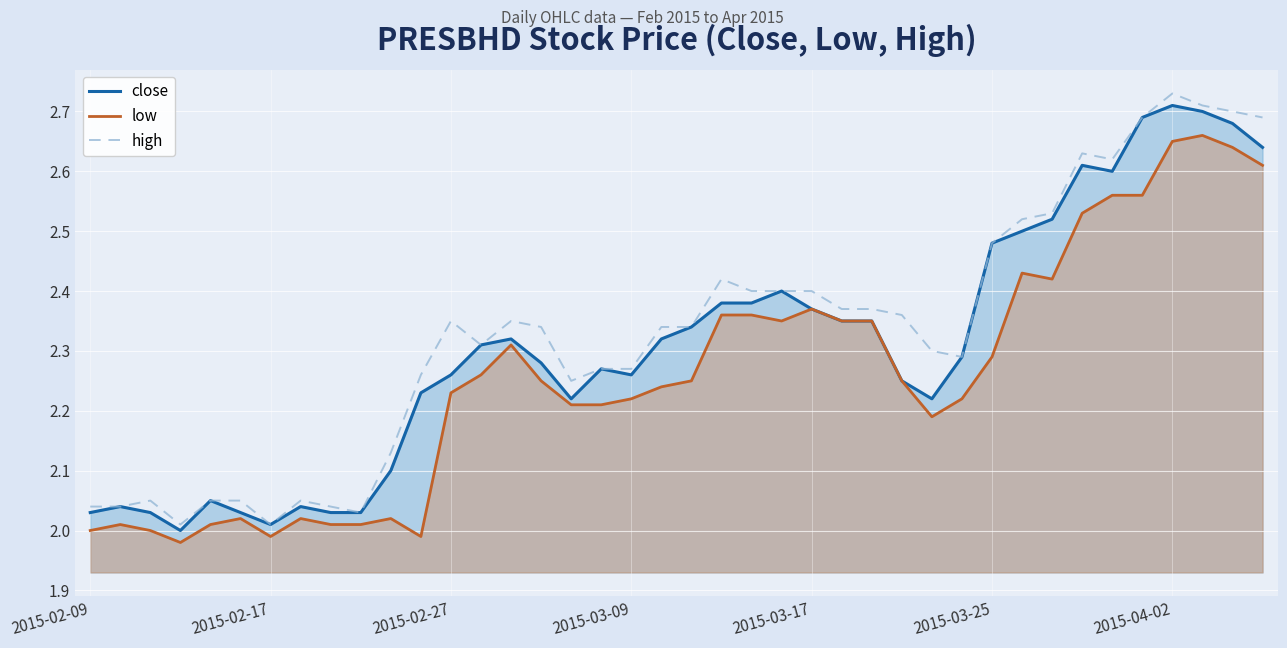

List the series in order of their overall mean, highest first.

high, close, low